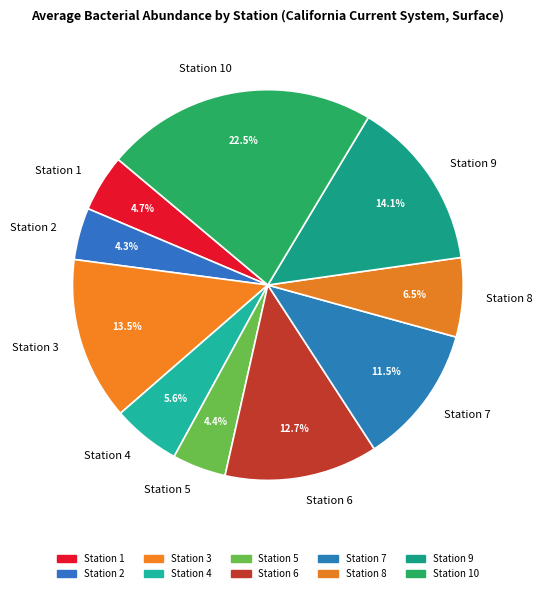

To the nearest percent, what percentage of the pie is Station 1?

5%